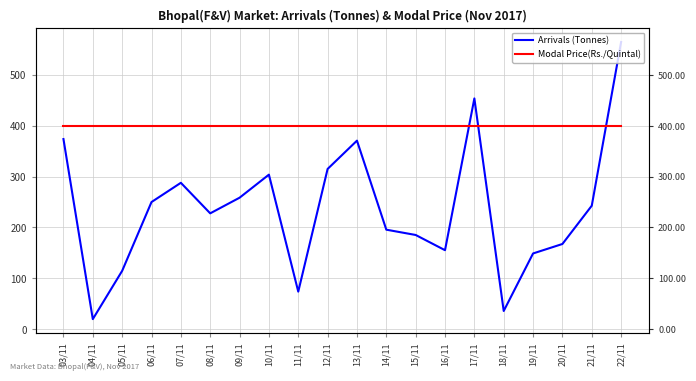

Read the Modal Price(Rs./Quintal) value at 18/11.

400.0